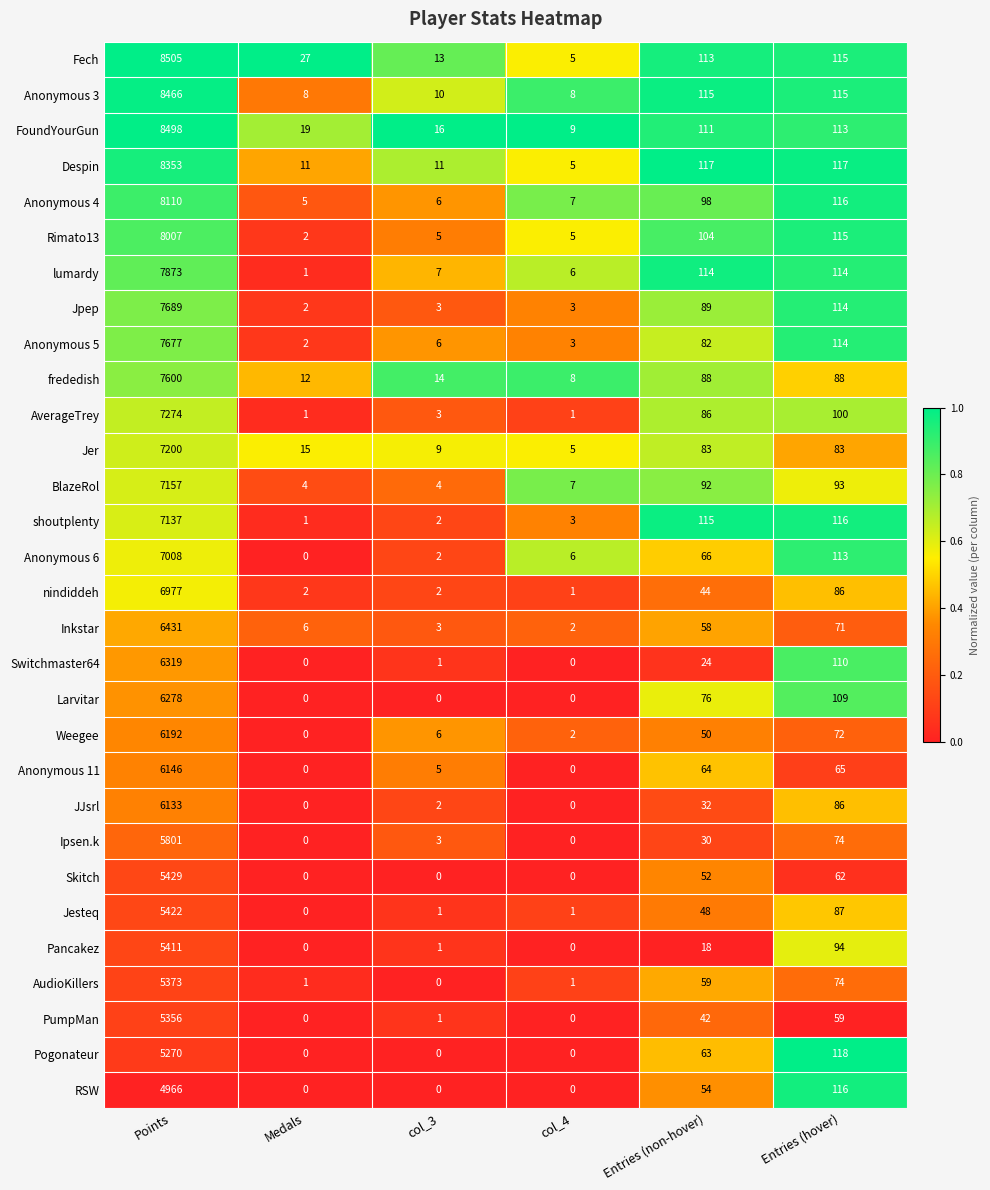

Which series has the largest range (max minus min)?

Fech